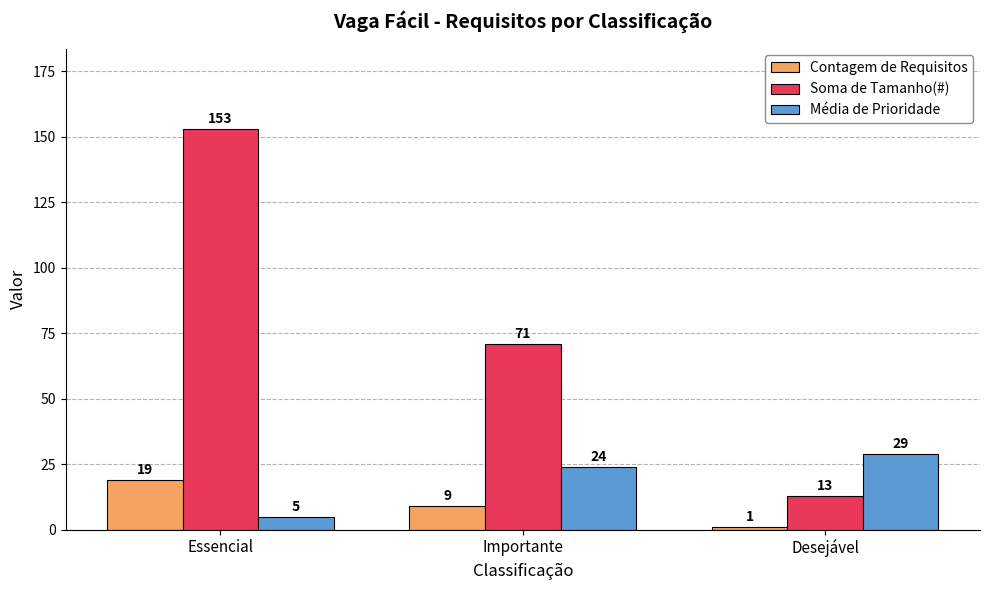

List the labels in order of Média de Prioridade value, largest first.

Desejável, Importante, Essencial